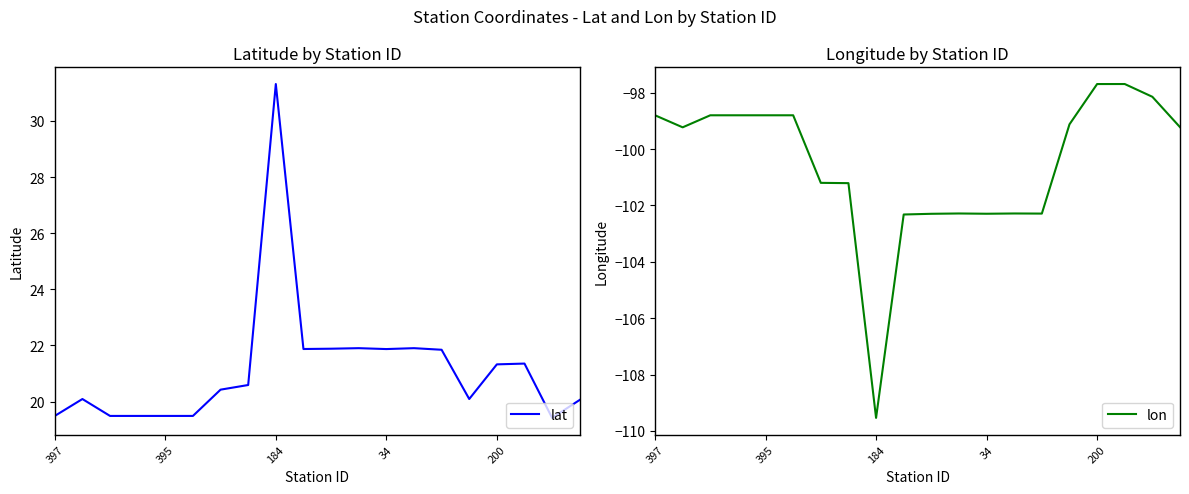

Is the value of lat at 14 greater than the value of lon at 15?

Yes